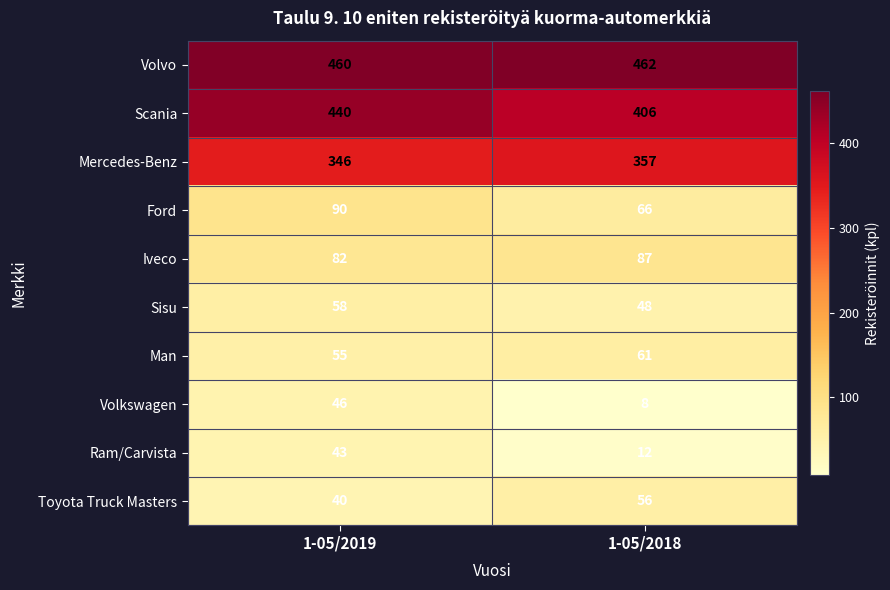

What is the sum of the Sisu values at 1-05/2019 and 1-05/2018?

106